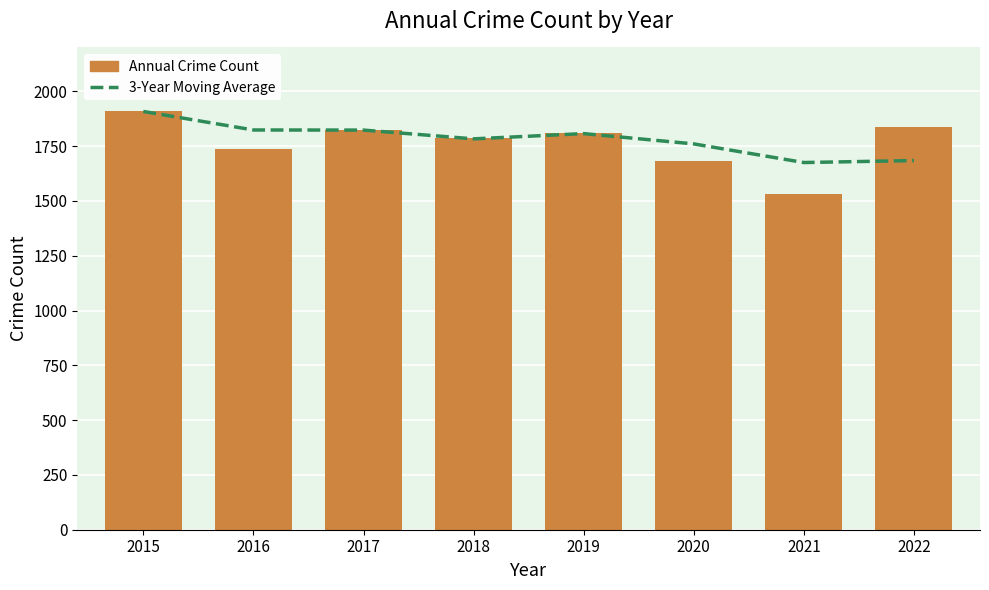

Reading left to right, list all the values displayed in this chart.

3-Year Moving Average: 1908.0	1823.5	1823.0	1783.0	1807.0	1760.0	1675.0	1684.0
Annual Crime Count: 1908.0	1739.0	1822.0	1788.0	1811.0	1681.0	1533.0	1838.0